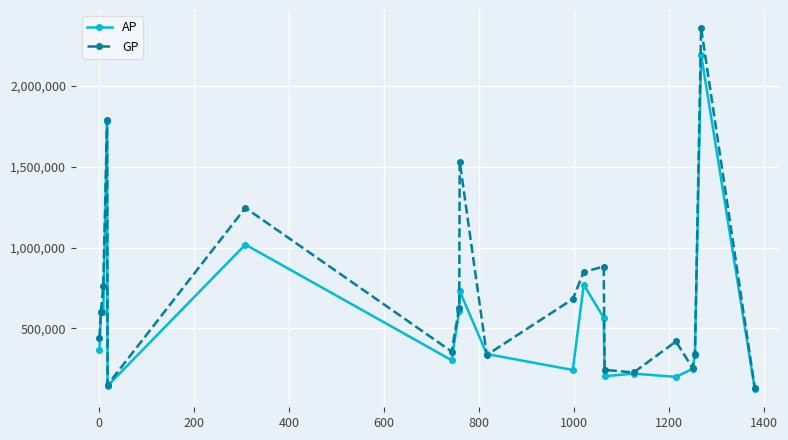

Rank the series by their maximum value, from lowest to highest.

AP, GP